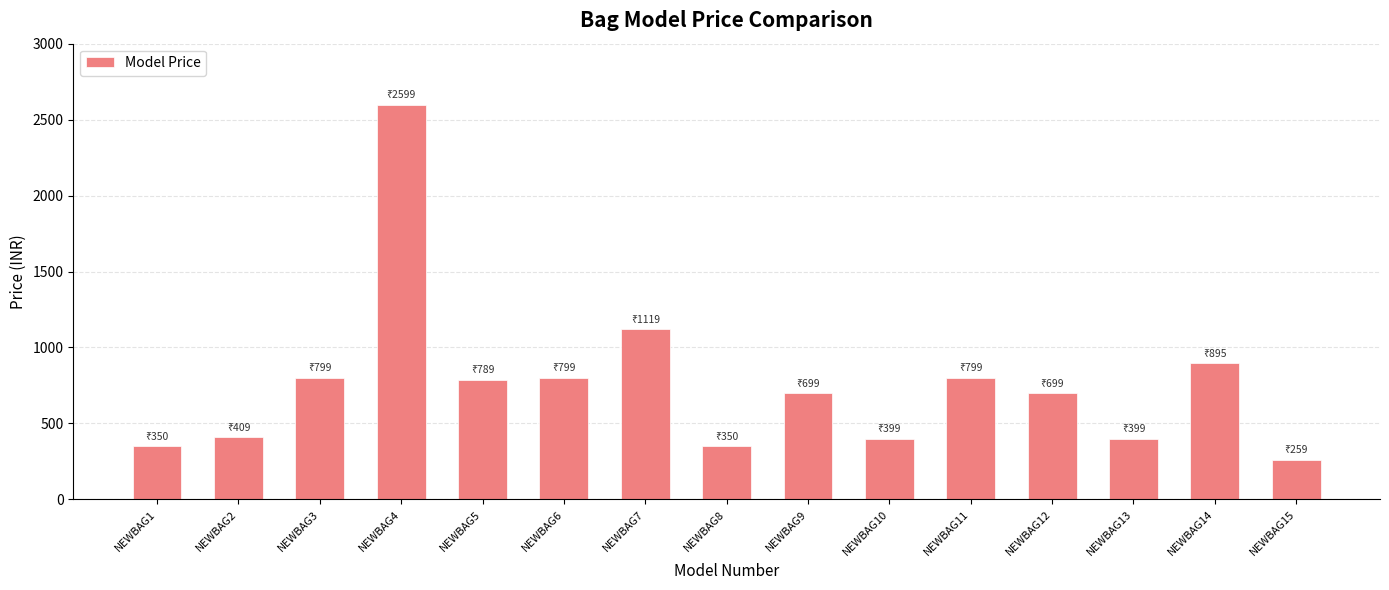

Which has a higher value, NEWBAG5 or NEWBAG2?

NEWBAG5